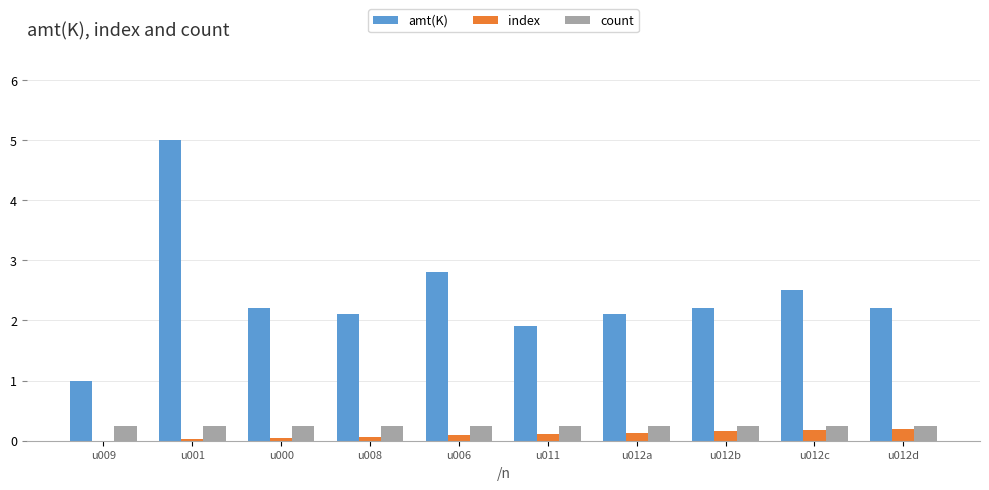

How many categories are shown in the chart?

10